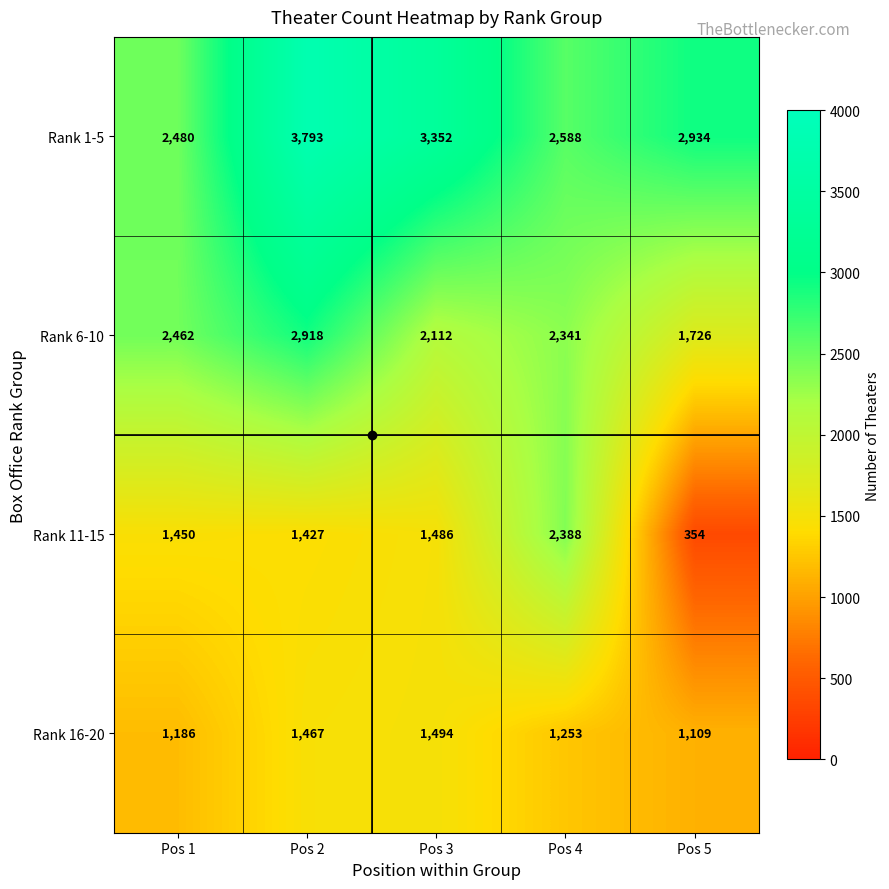

Rank the series at Pos 1 from highest to lowest value.

Rank 1-5, Rank 6-10, Rank 11-15, Rank 16-20